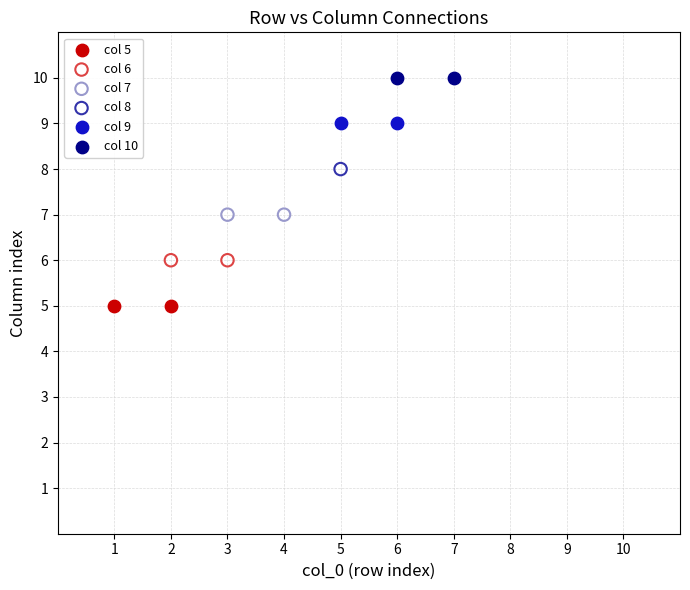

What are all the series names shown in the legend?

col 5, col 6, col 7, col 8, col 9, col 10